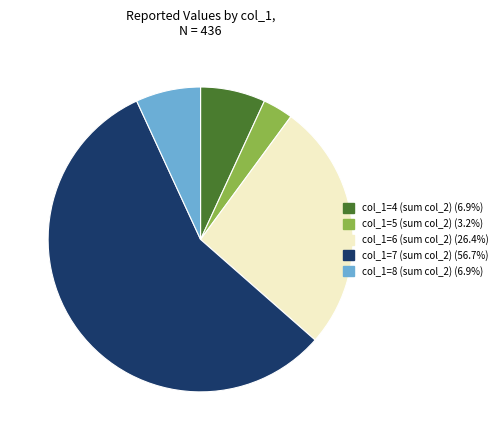

How many slices are in this pie chart?

5